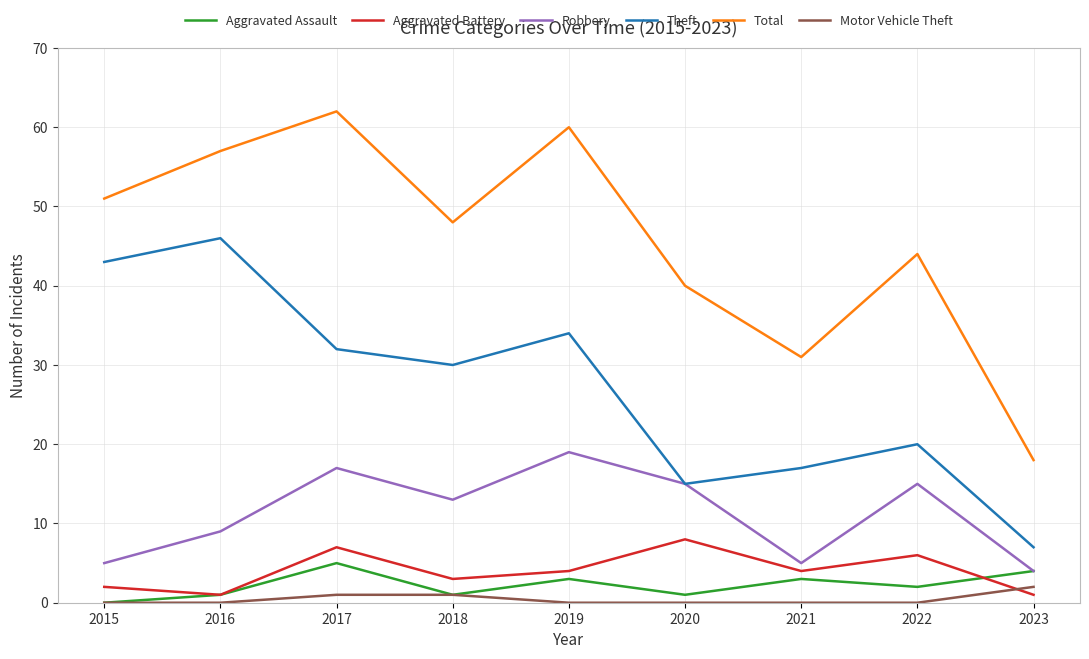

How many lines are shown in the chart?

6